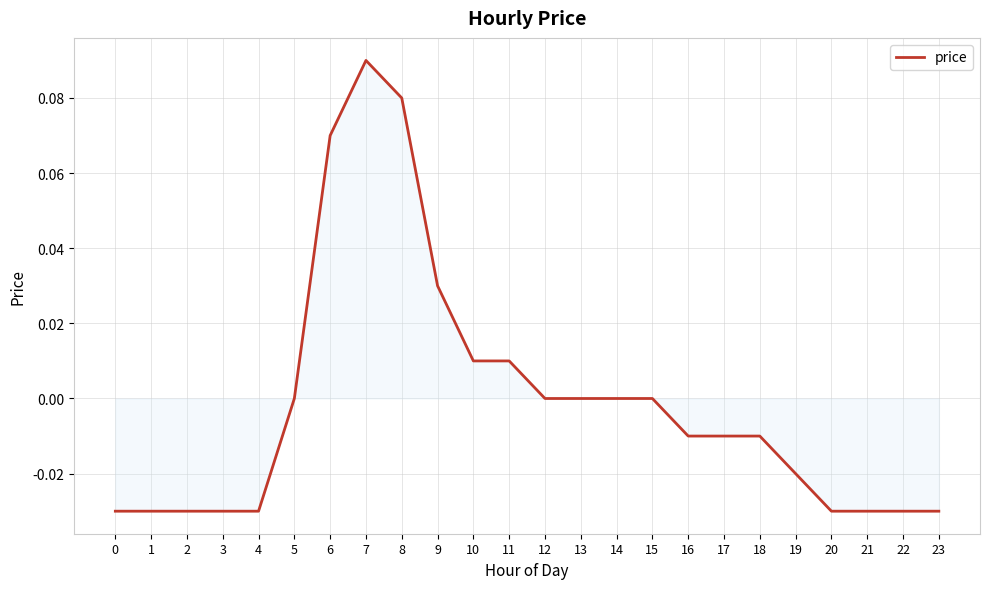

How many series are shown in this chart?

1